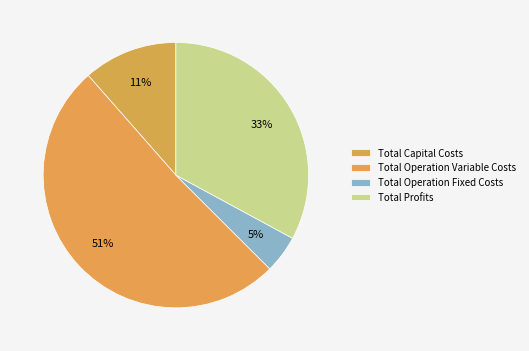

What percentage is the Total Profits slice, to the nearest percent?

33%